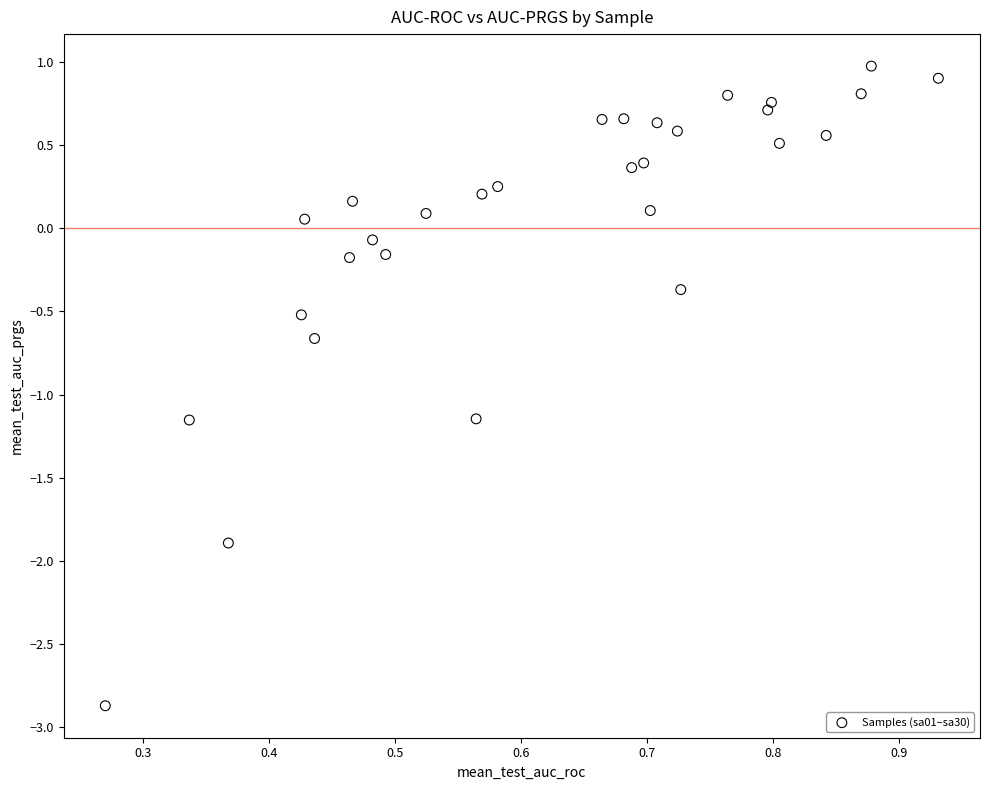

What is the range of Y values (max minus min)?

3.8